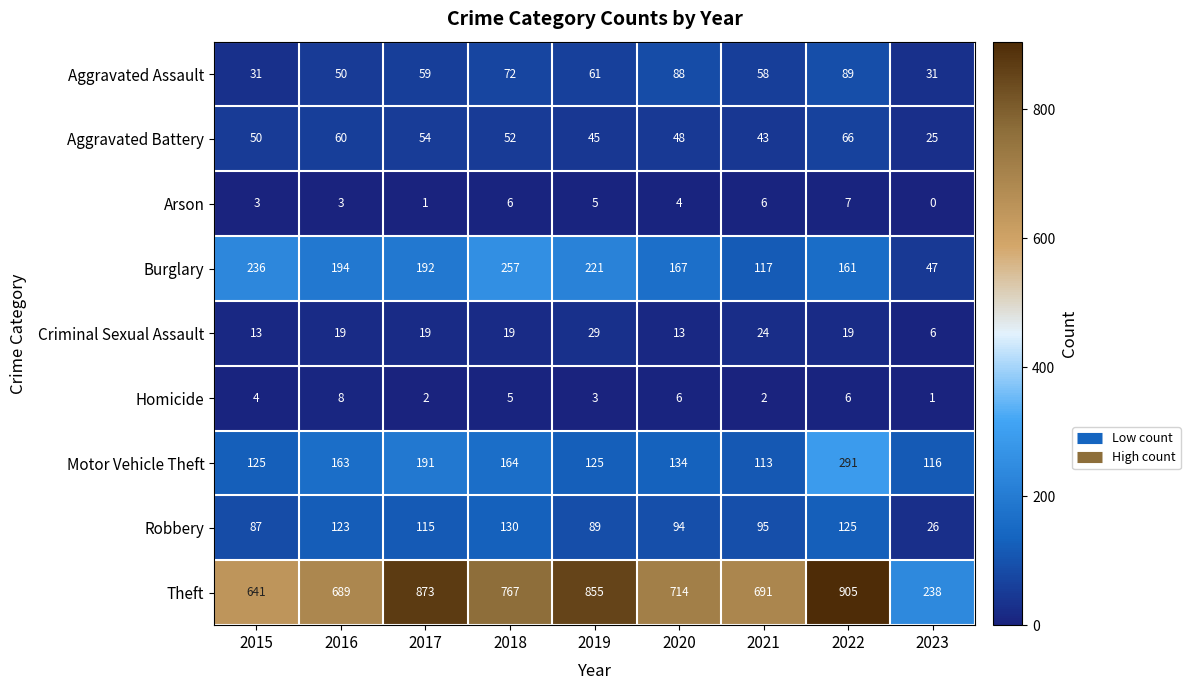

Count the number of categories in the chart.

9